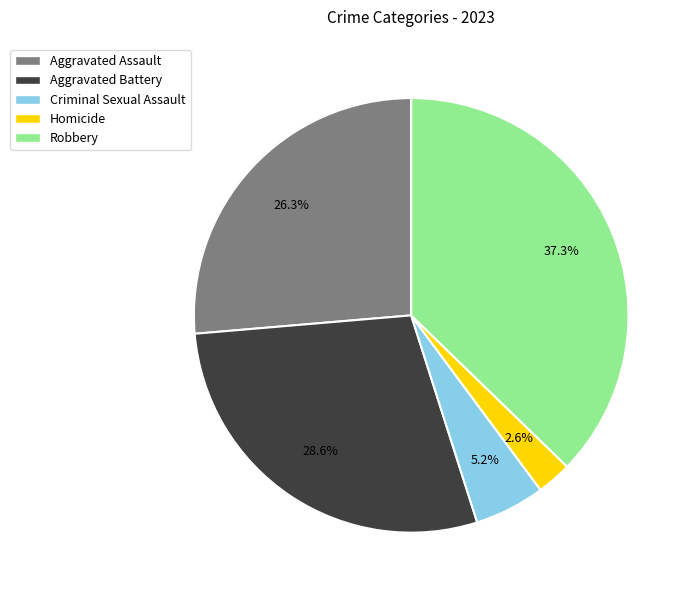

What is the largest slice in the pie chart?

Robbery